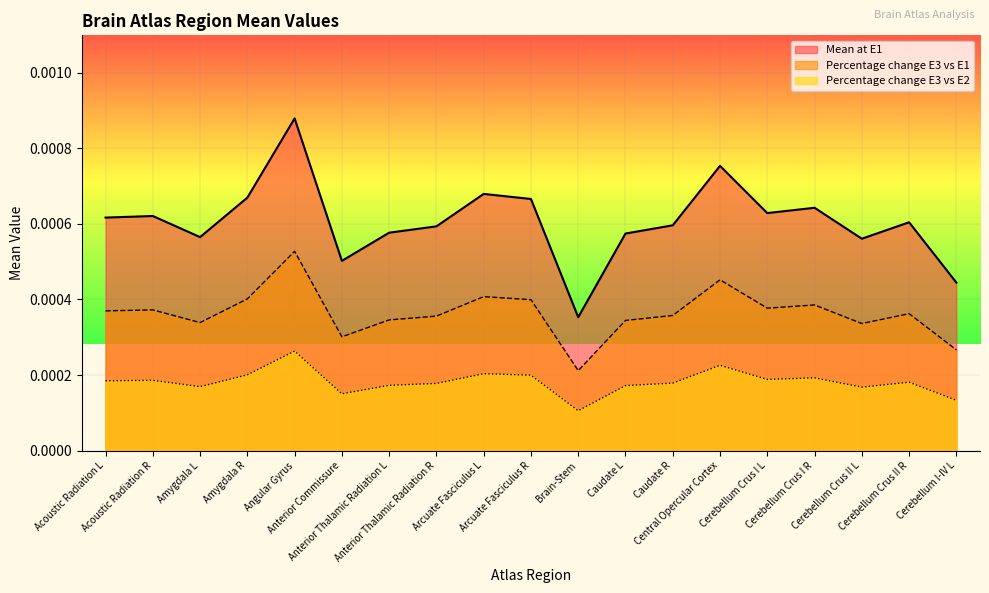

Which series has the widest spread of values?

Mean at E1